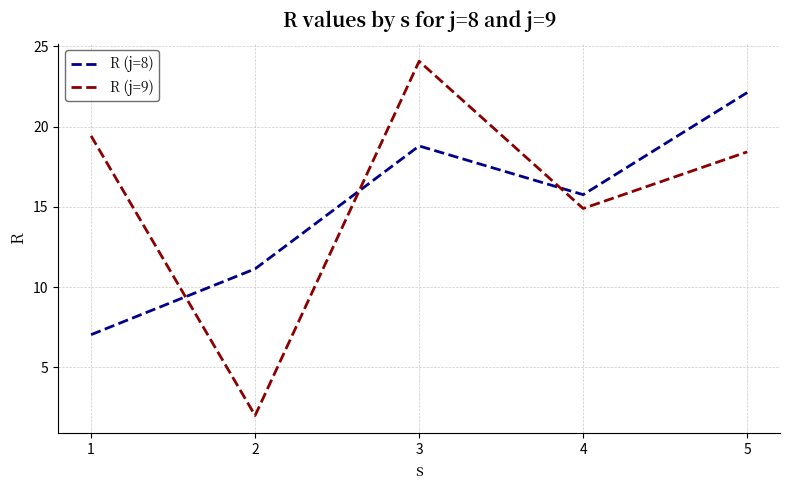

How many values in the R (j=8) series exceed 15?

3